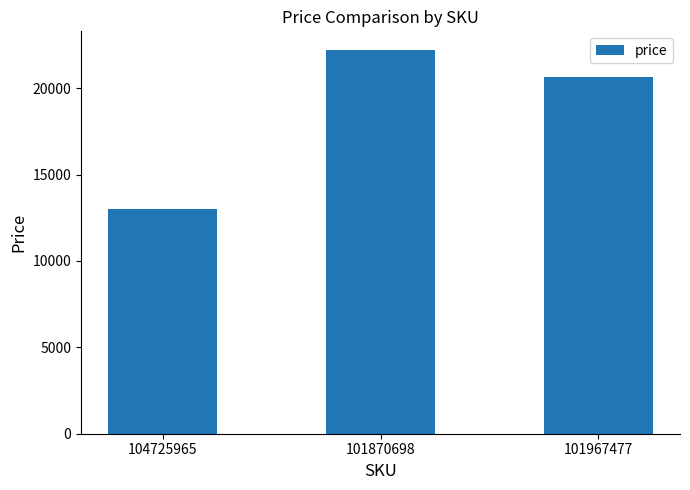

How many values are below 20640?

1